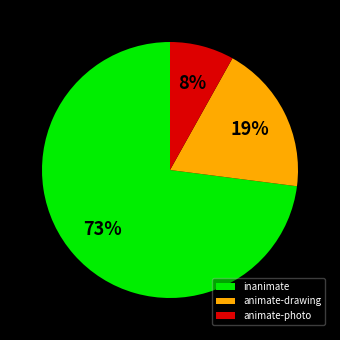

The inanimate slice represents 67% of the pie. True or false?

False